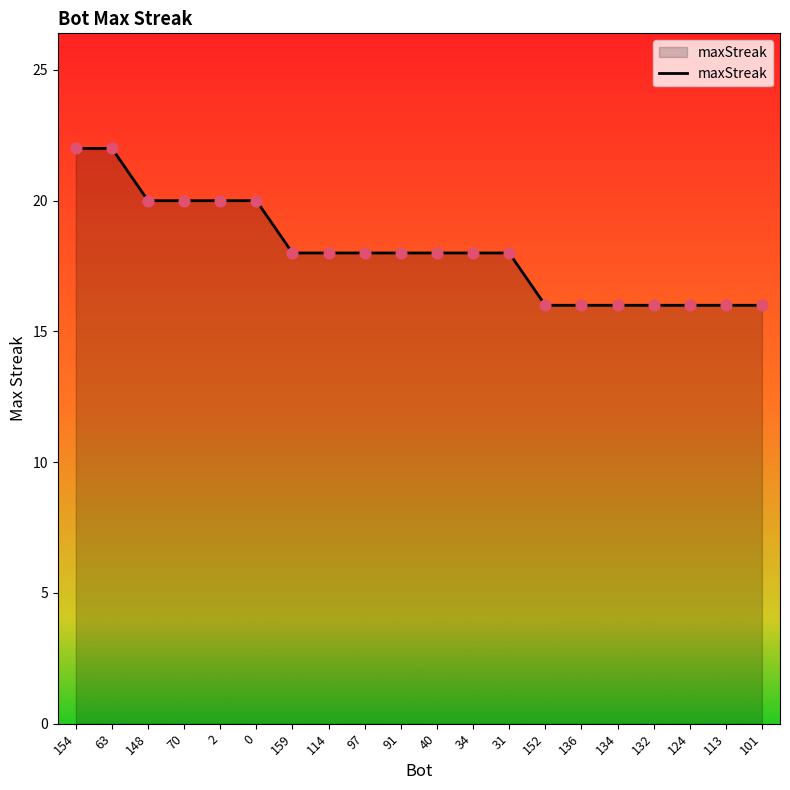

What is the change in value from 2 to 34?

-2